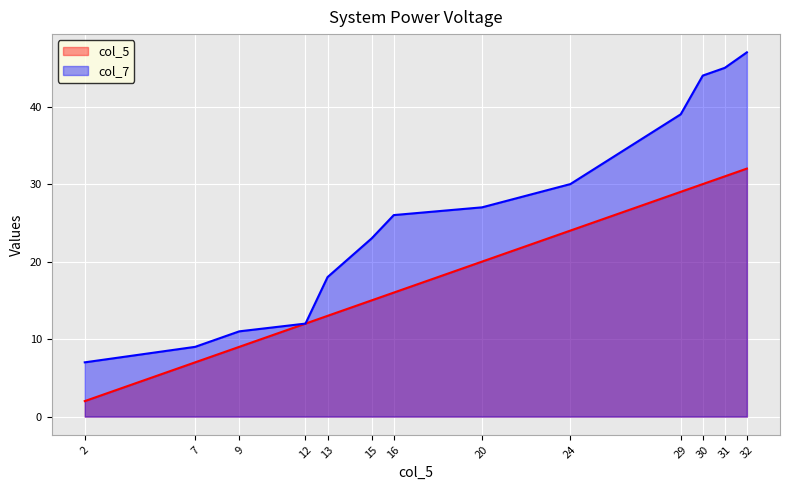

At 30, list the series in order from largest to smallest.

col_7, col_5